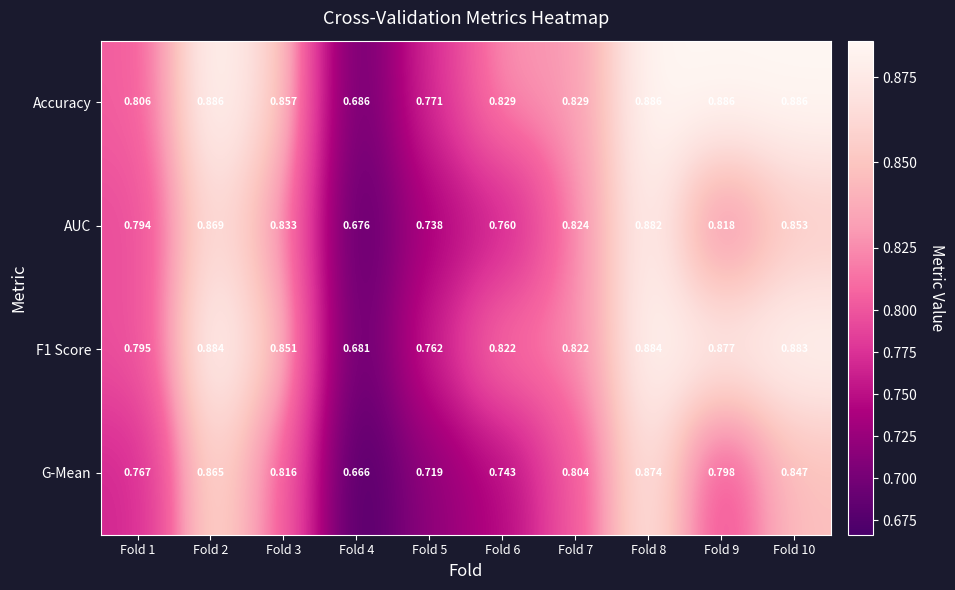

Is the value of Accuracy at Fold 4 greater than the value of F1 Score at Fold 1?

No